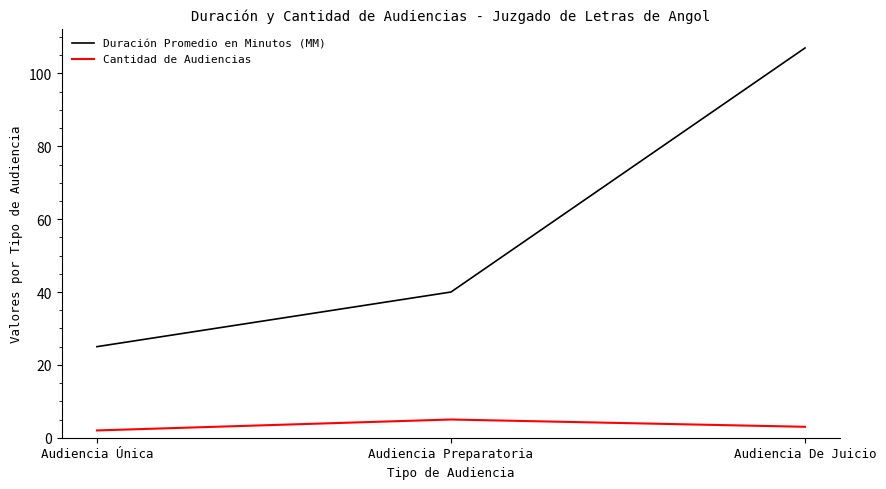

What is the total value across all series at Audiencia De Juicio?

110